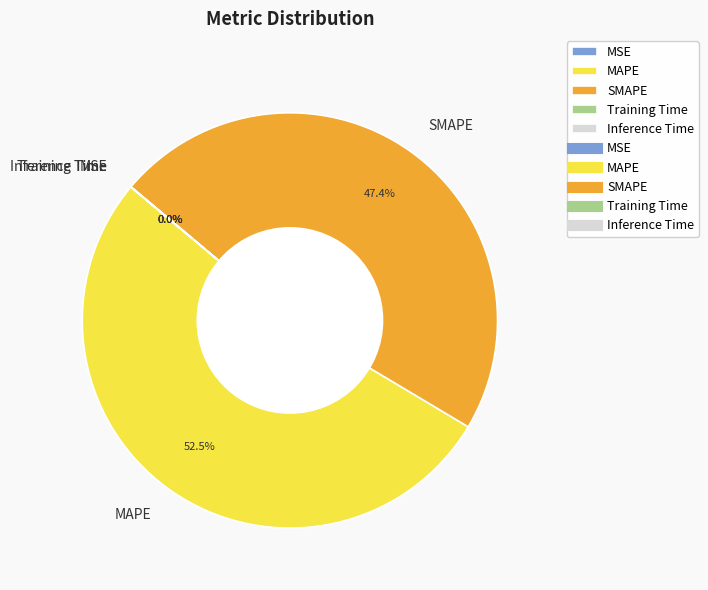

Which slice is the largest?

MAPE